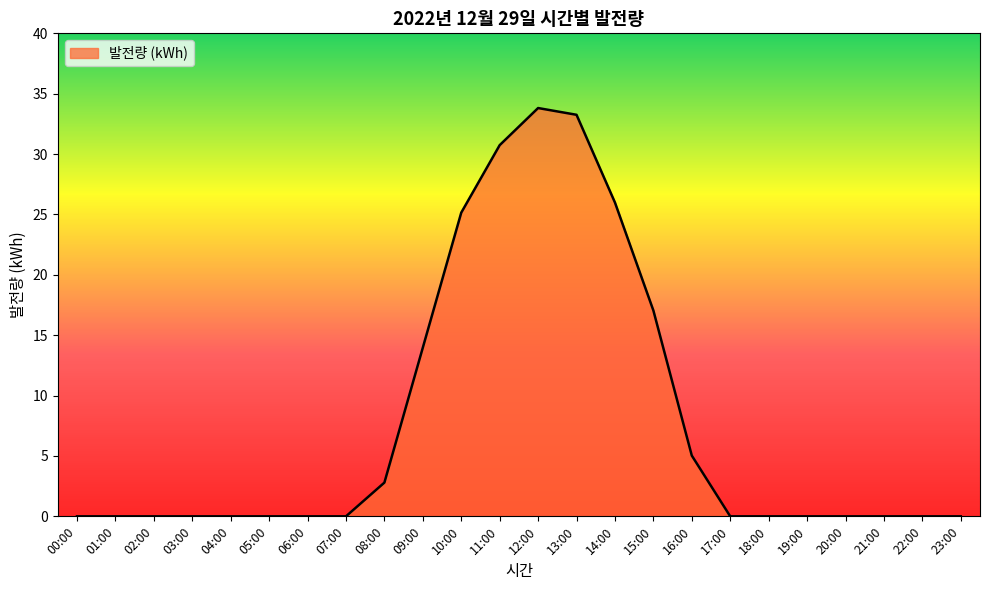

Which has a higher value, 02:00 or 13:00?

13:00